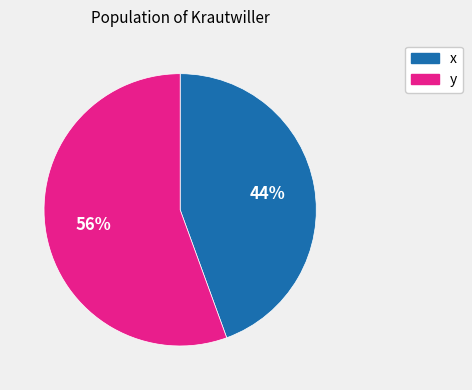

How many slices are in this pie chart?

2